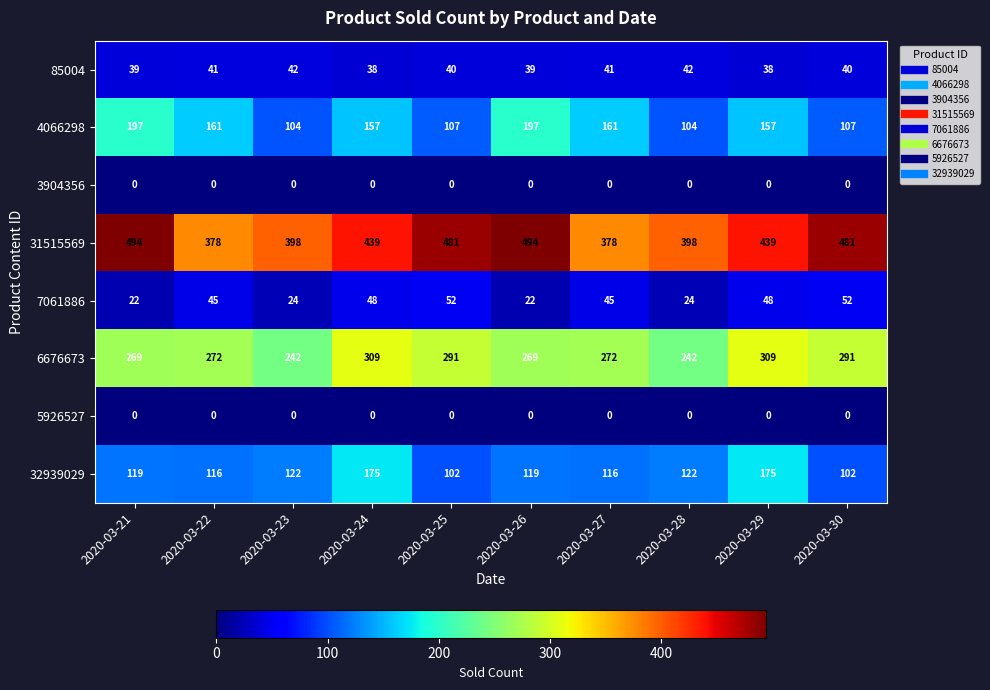

What is the average value of the 31515569 series?

438